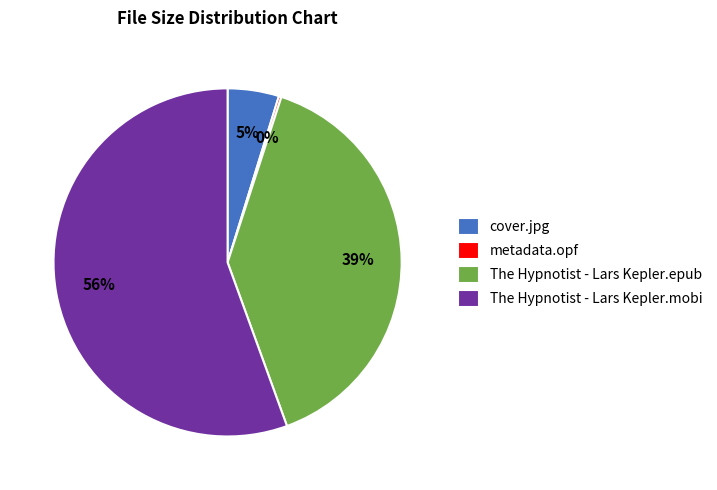

Between The Hypnotist - Lars Kepler.epub and cover.jpg, which is larger?

The Hypnotist - Lars Kepler.epub